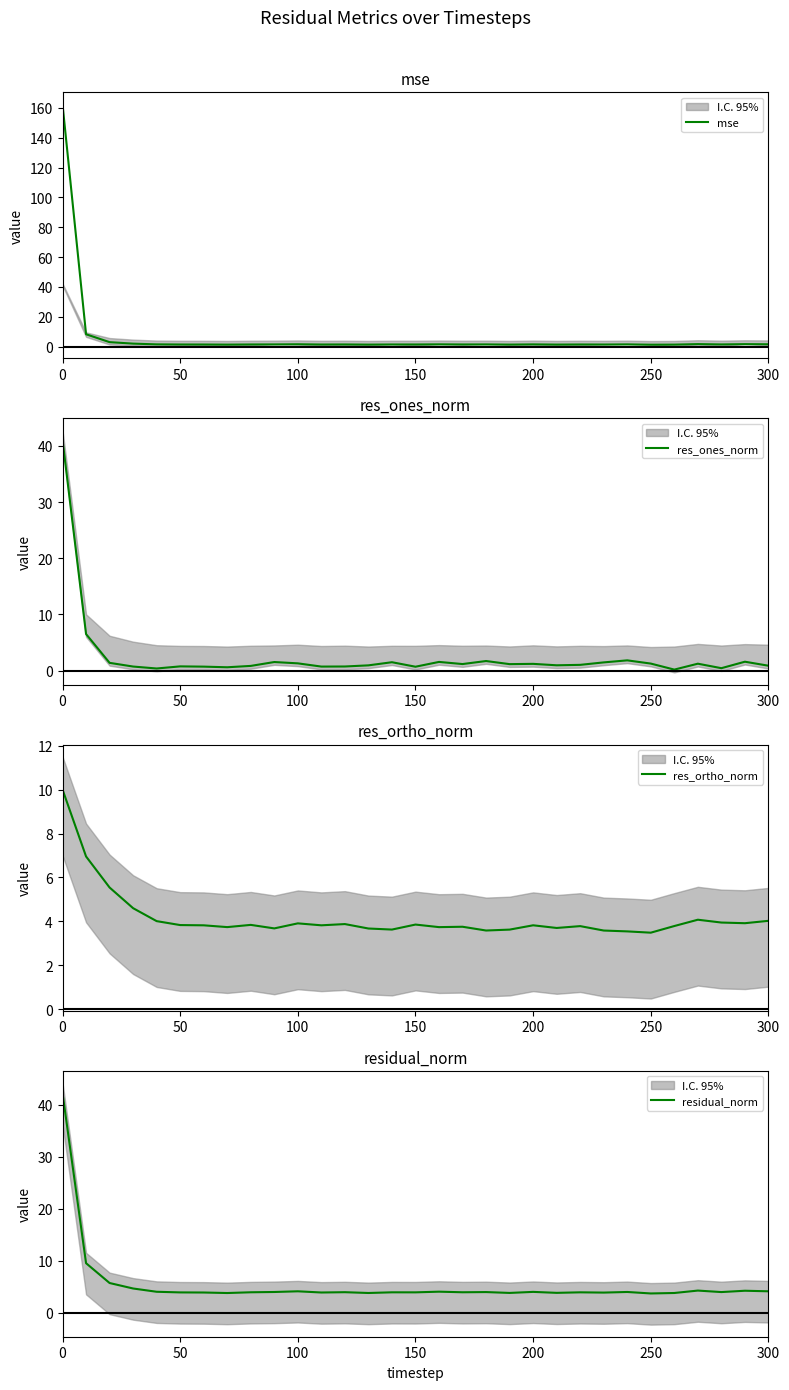

Reading right to left, what are all the values shown in this chart?

mse: 1.5	1.6	1.4	1.6	1.3	1.2	1.4	1.4	1.4	1.3	1.5	1.3	1.4	1.4	1.5	1.4	1.4	1.3	1.4	1.4	1.5	1.4	1.4	1.3	1.4	1.4	1.5	2.0	3.0	8.2	162.3
res_ones_norm: 0.9	1.6	0.4	1.2	0.2	1.3	1.8	1.5	1.0	1.0	1.2	1.2	1.7	1.2	1.5	0.7	1.5	0.9	0.7	0.7	1.3	1.5	0.8	0.6	0.7	0.8	0.4	0.7	1.4	6.5	41.1
res_ortho_norm: 4.0	3.9	3.9	4.1	3.8	3.5	3.5	3.6	3.8	3.7	3.8	3.6	3.6	3.8	3.7	3.9	3.6	3.7	3.9	3.8	3.9	3.7	3.8	3.7	3.8	3.8	4.0	4.6	5.5	7.0	10.0
residual_norm: 4.1	4.2	4.0	4.3	3.8	3.7	4.0	3.9	3.9	3.8	4.0	3.8	4.0	3.9	4.0	3.9	3.9	3.8	3.9	3.9	4.1	4.0	3.9	3.8	3.9	3.9	4.0	4.7	5.7	9.5	42.3